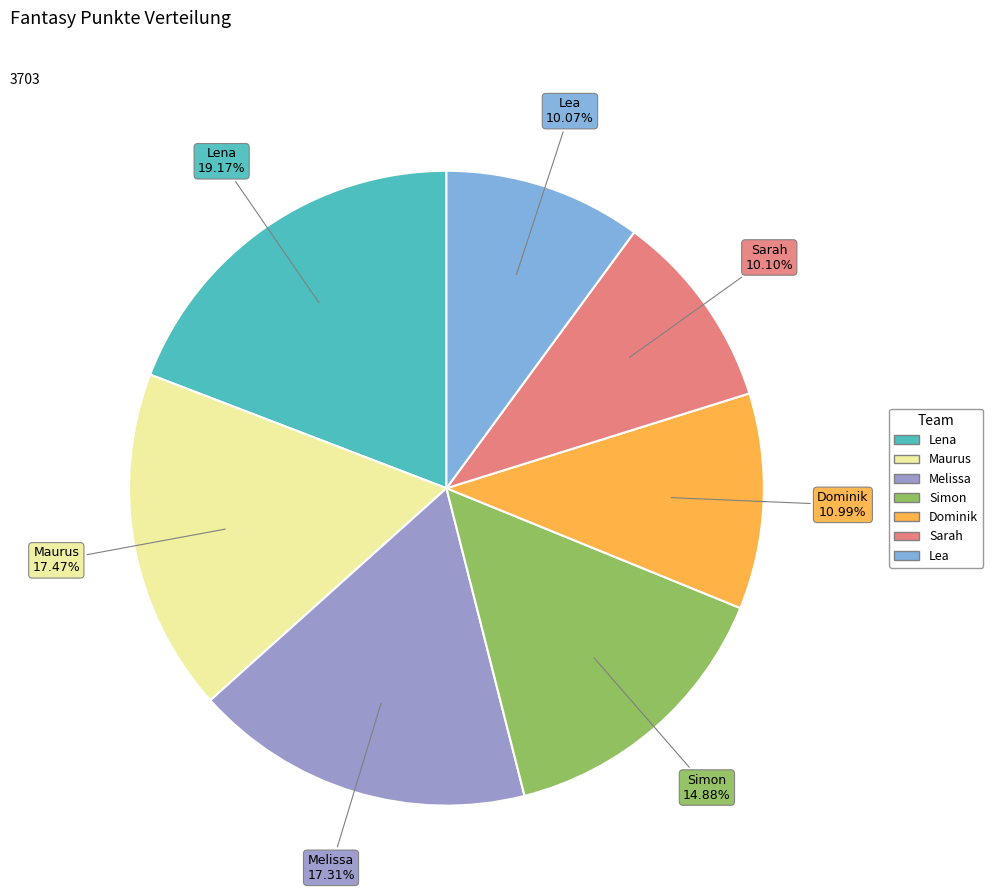

Count the number of slices in the pie.

7